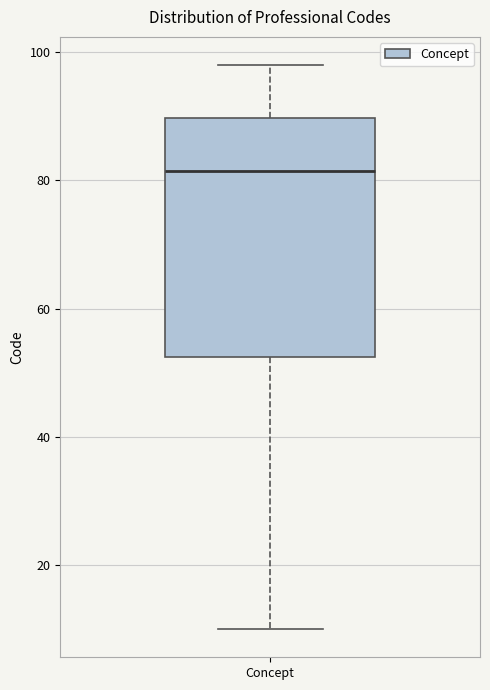

Transcribe this box plot: give where the median line is, the range the box spans, and where the two whiskers end, as read against the y-axis. The values are not printed on the chart, so give them approximately, as read against the axis.

median 82, box 52 to 90, whiskers 10 to 98